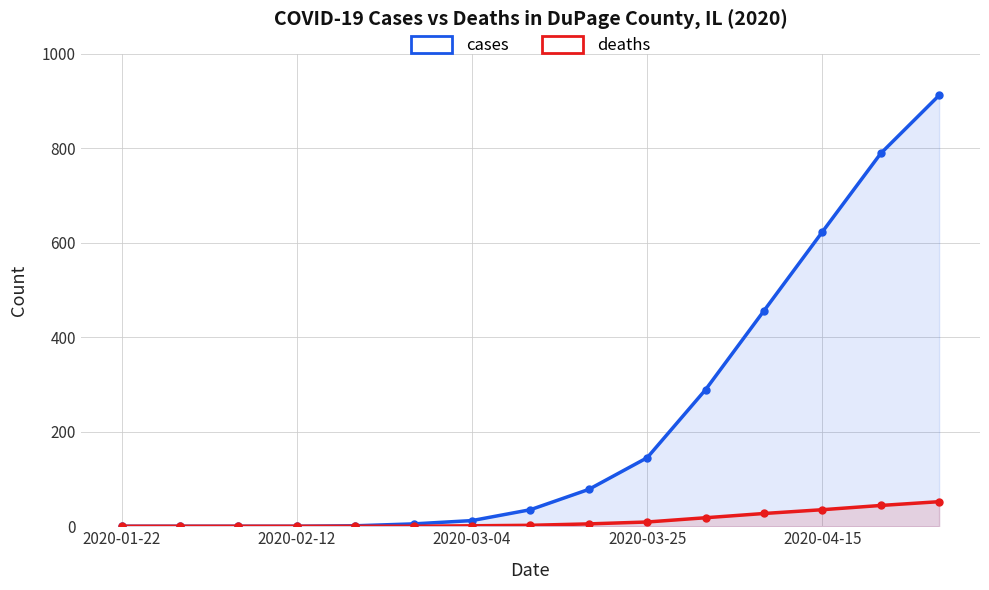

Is the value of cases at 14 greater than the value of deaths at 13?

Yes